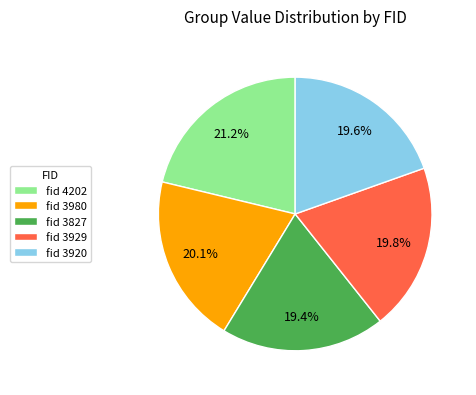

Which category has the biggest portion of the pie?

fid 4202